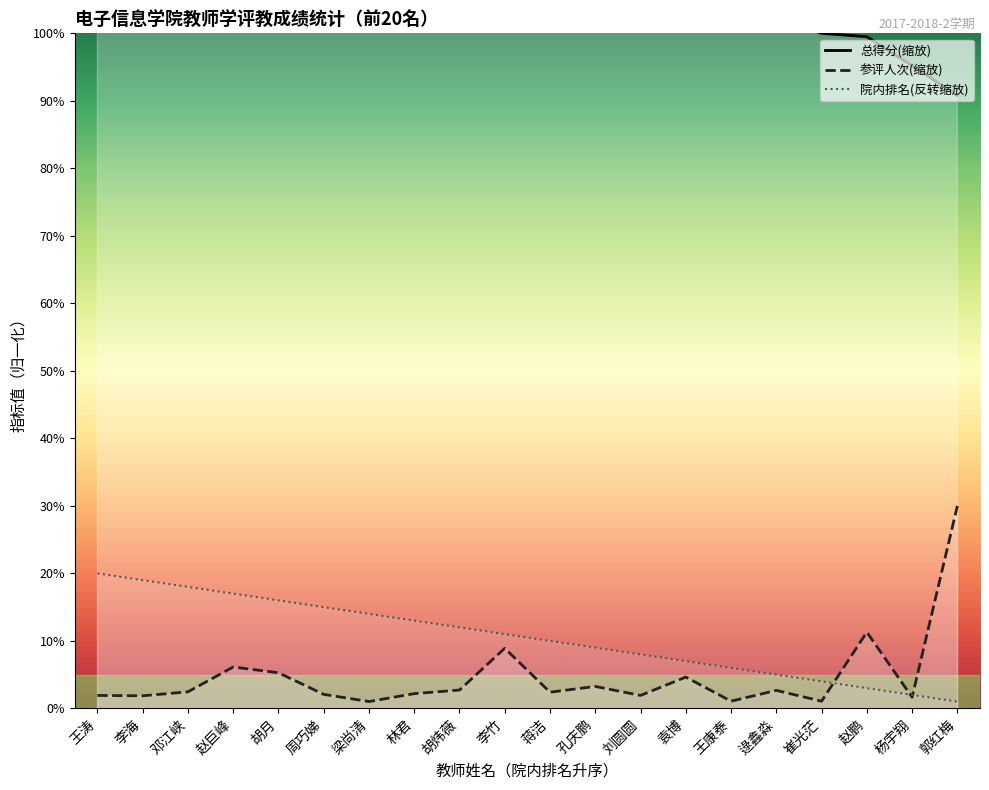

Is the value of 院内排名(反转缩放) at 刘圆圆 greater than the value of 参评人次(缩放) at 王康泰?

Yes